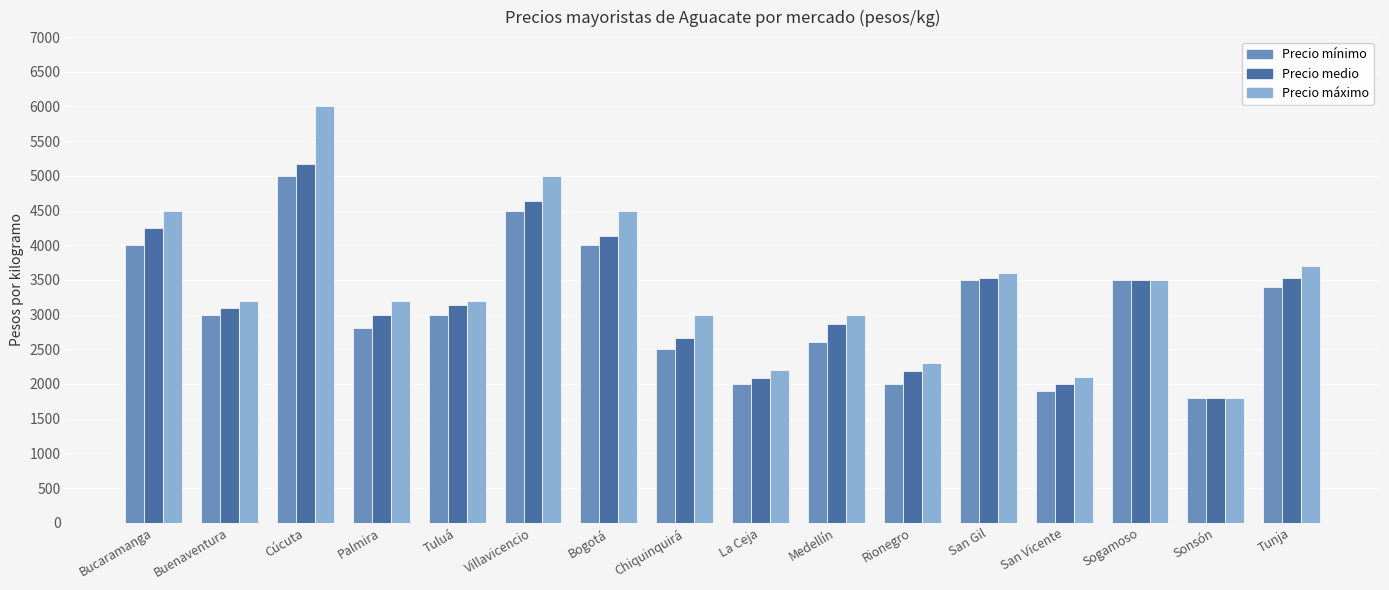

How many categories are shown in the chart?

16